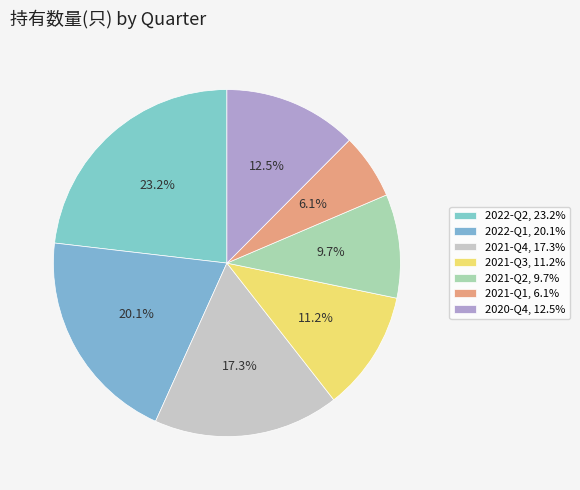

What portion of the pie excludes 2021-Q1?

93.9%